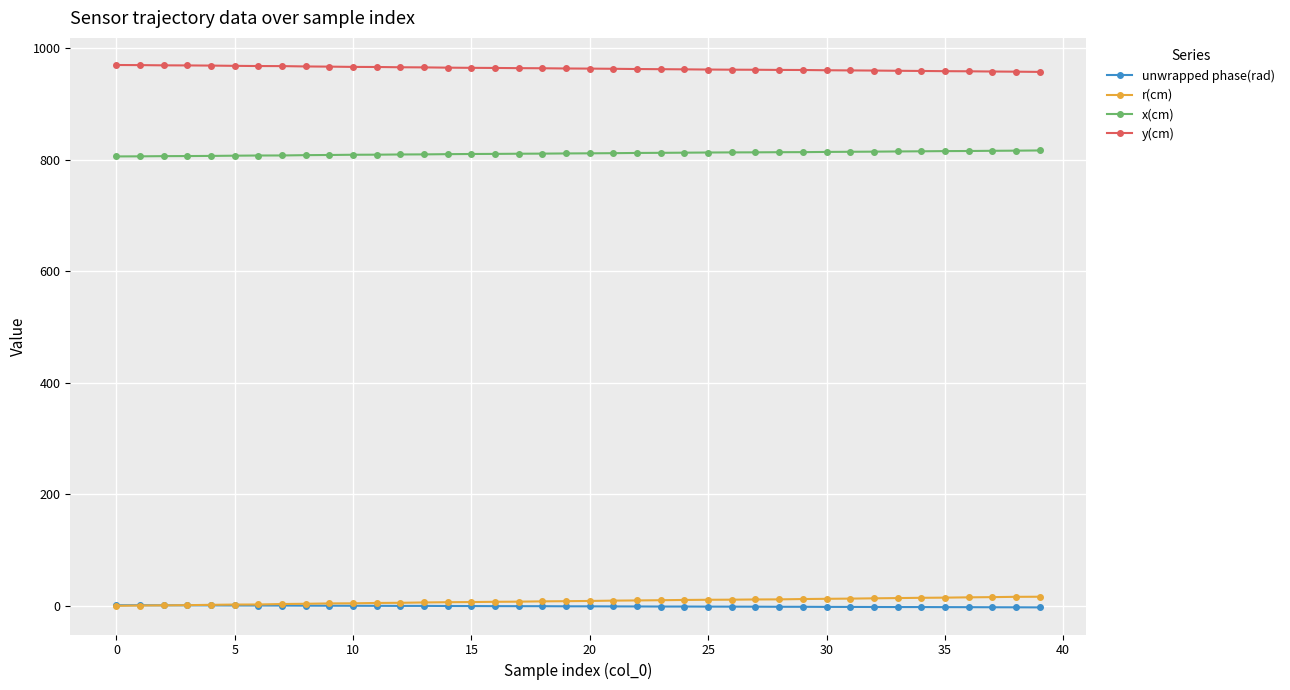

How many categories are shown in the chart?

40